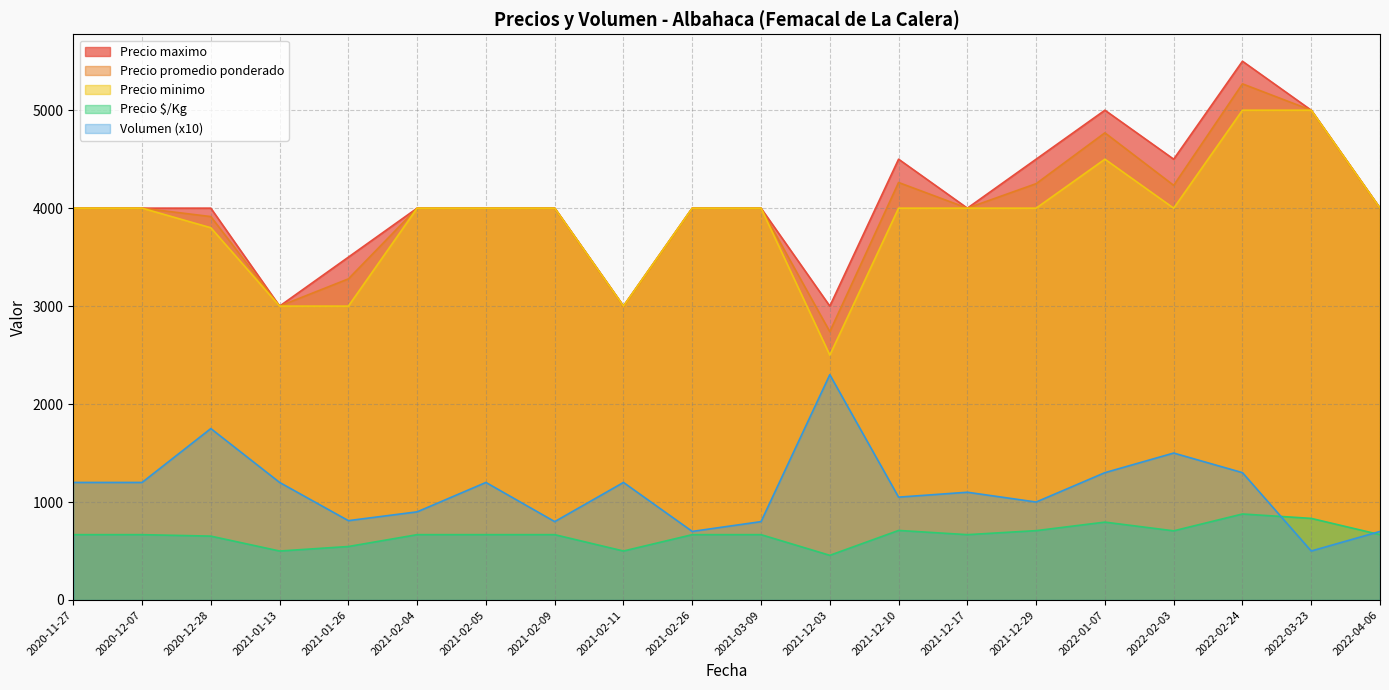

At which category is the sum across all series the highest?

2022-02-24